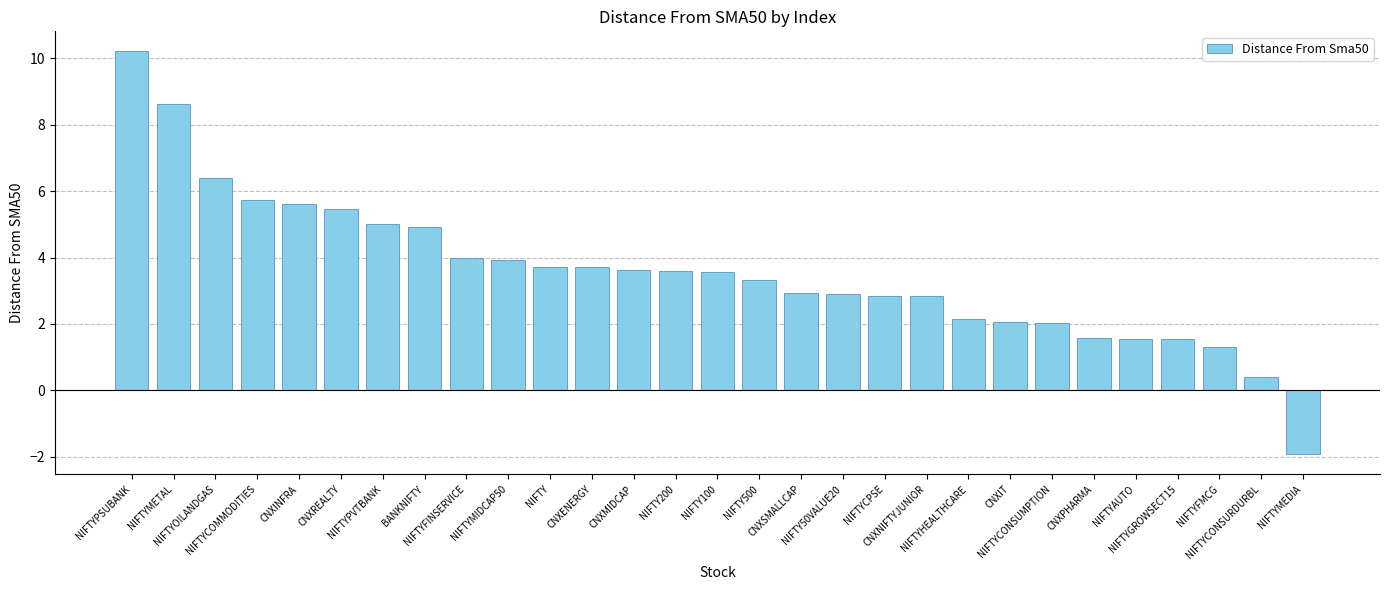

Which label corresponds to the largest value in the chart?

NIFTYPSUBANK